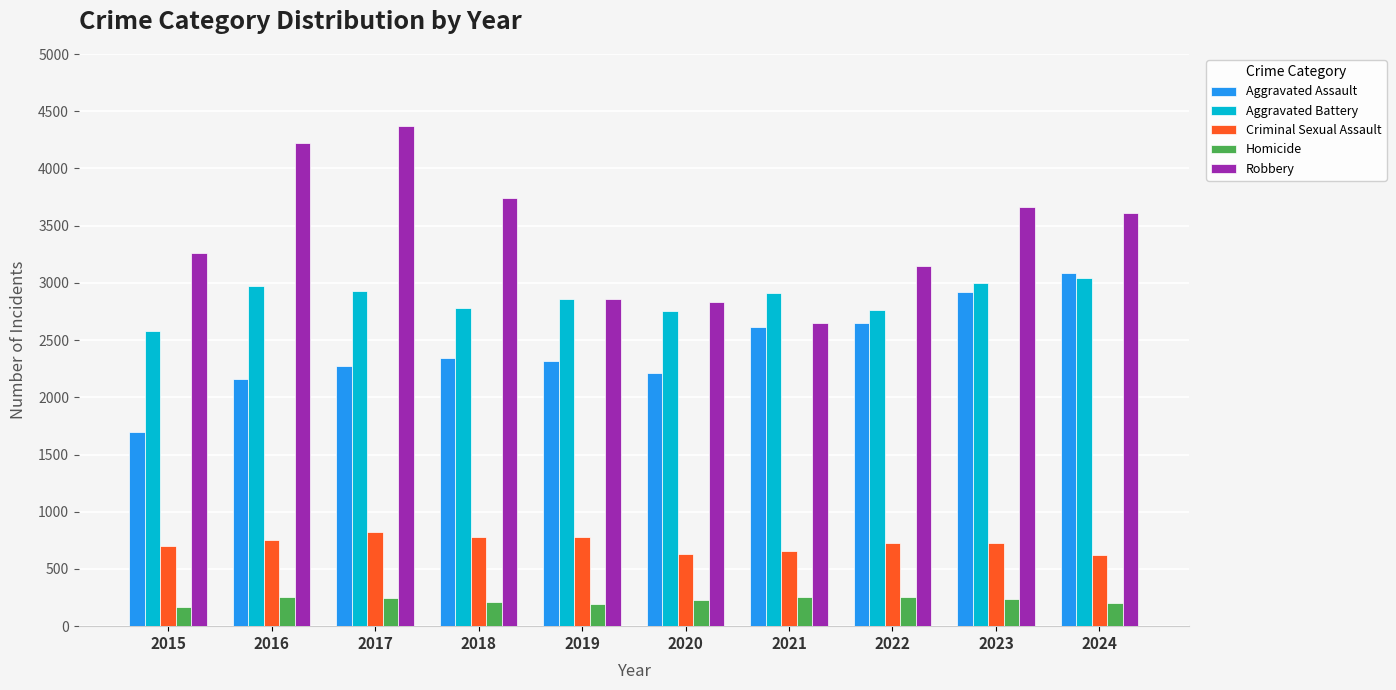

What value does the Robbery series have at 2023?

3665